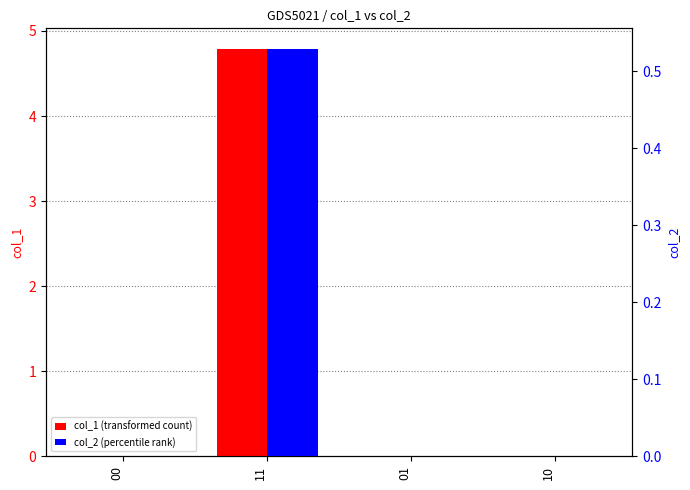

What is the label of the 3rd bar from the left?

01